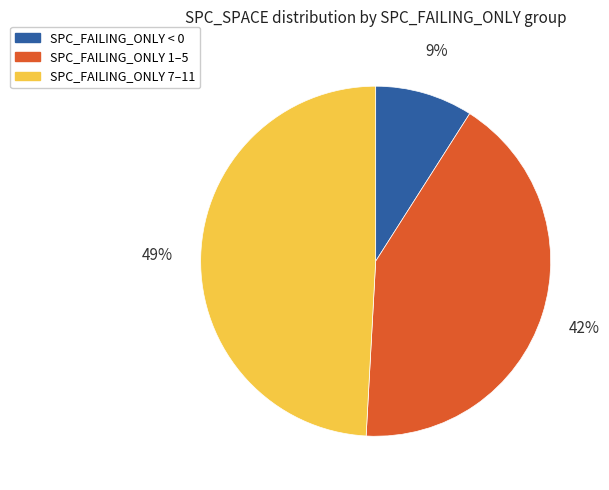

What is the smallest slice in the pie chart?

SPC_FAILING_ONLY < 0